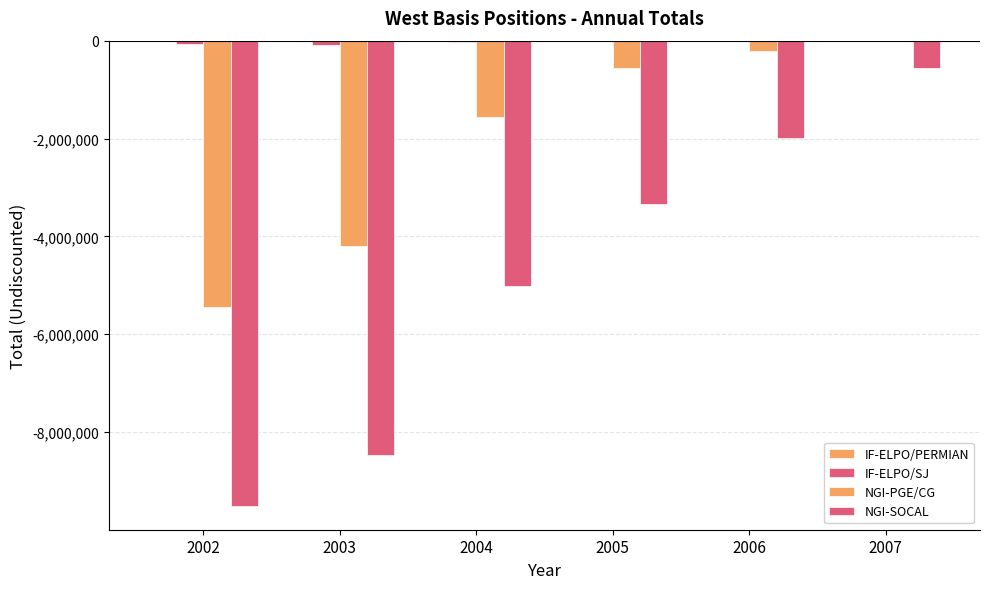

Does the chart contain stacked bars?

No